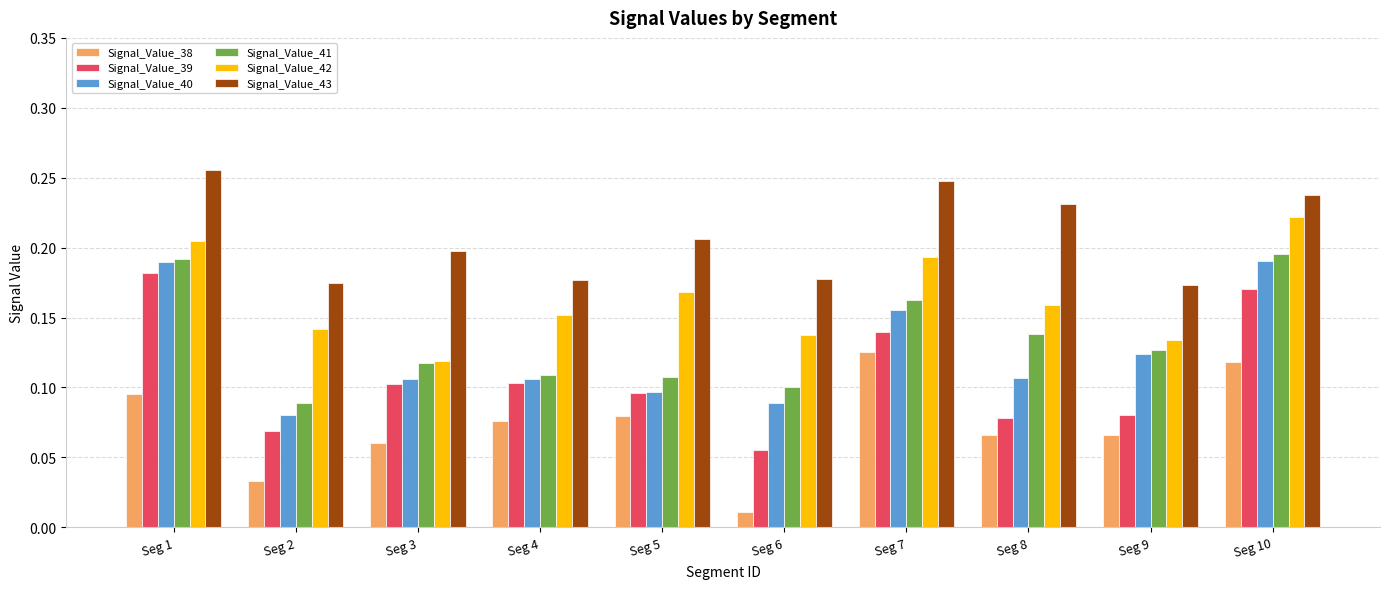

What is the total value across all series at Seg 4?

0.7